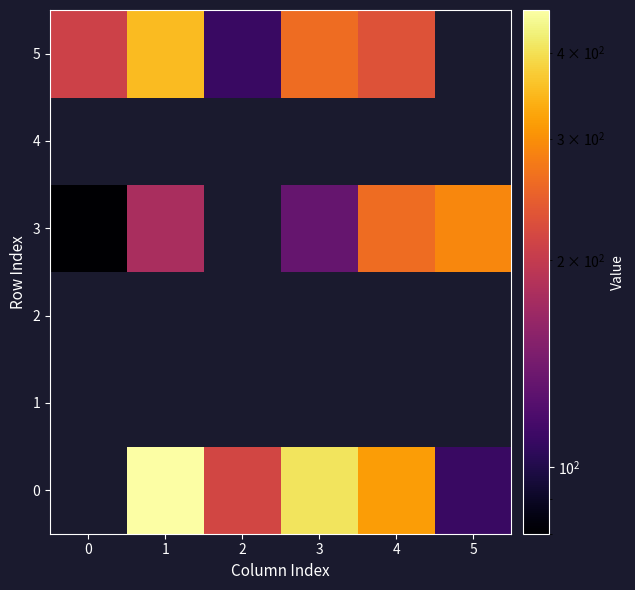

At which label is 5 closest to 230?

4